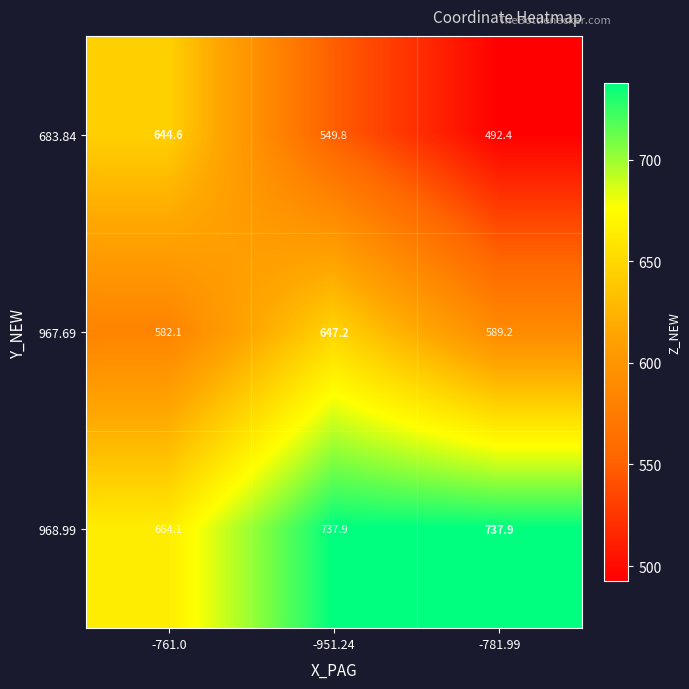

What is the greatest value displayed?

737.9